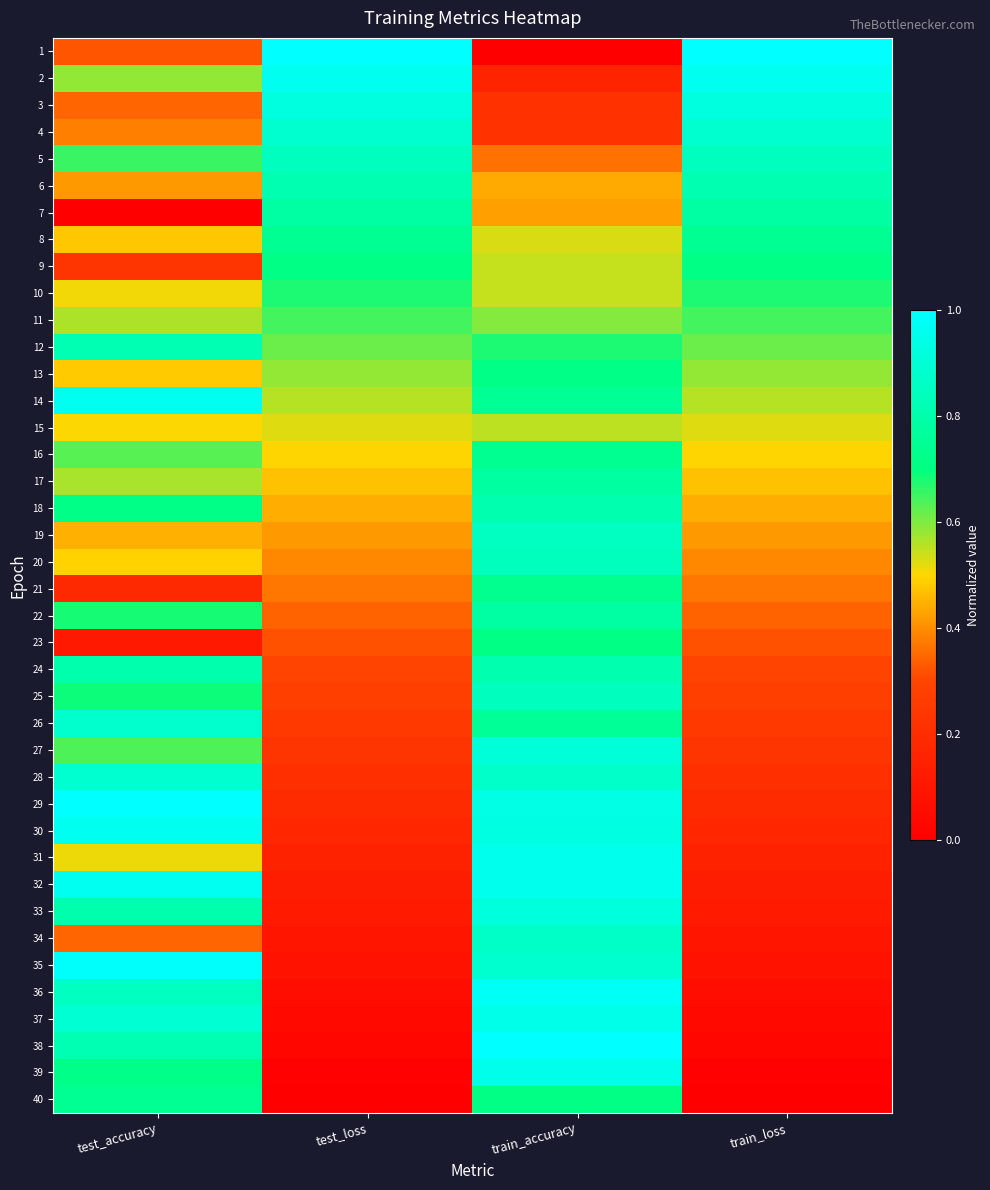

Between test_loss and test_accuracy, which is larger?

test_loss